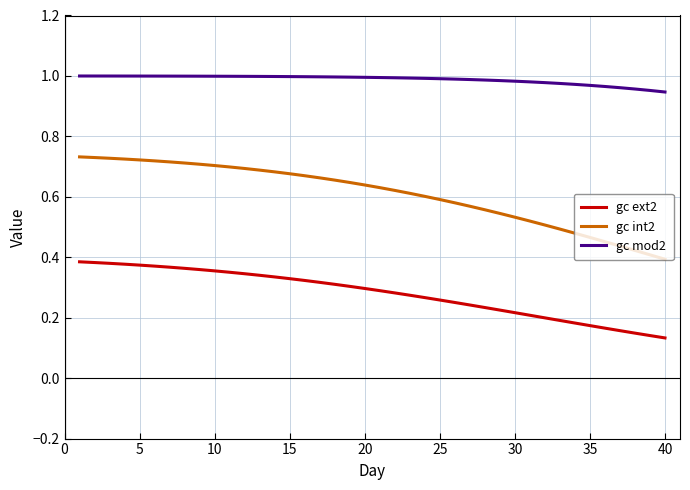

List the series in order of their overall mean, lowest first.

gc ext2, gc int2, gc mod2